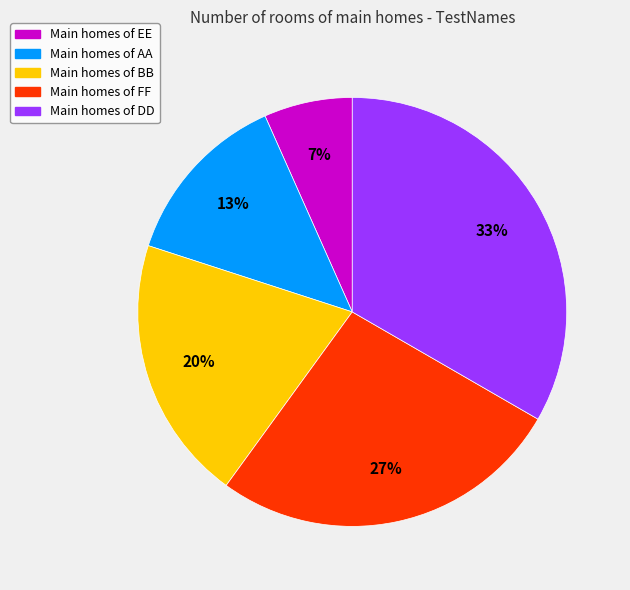

Is Main homes of AA the majority of the pie?

No